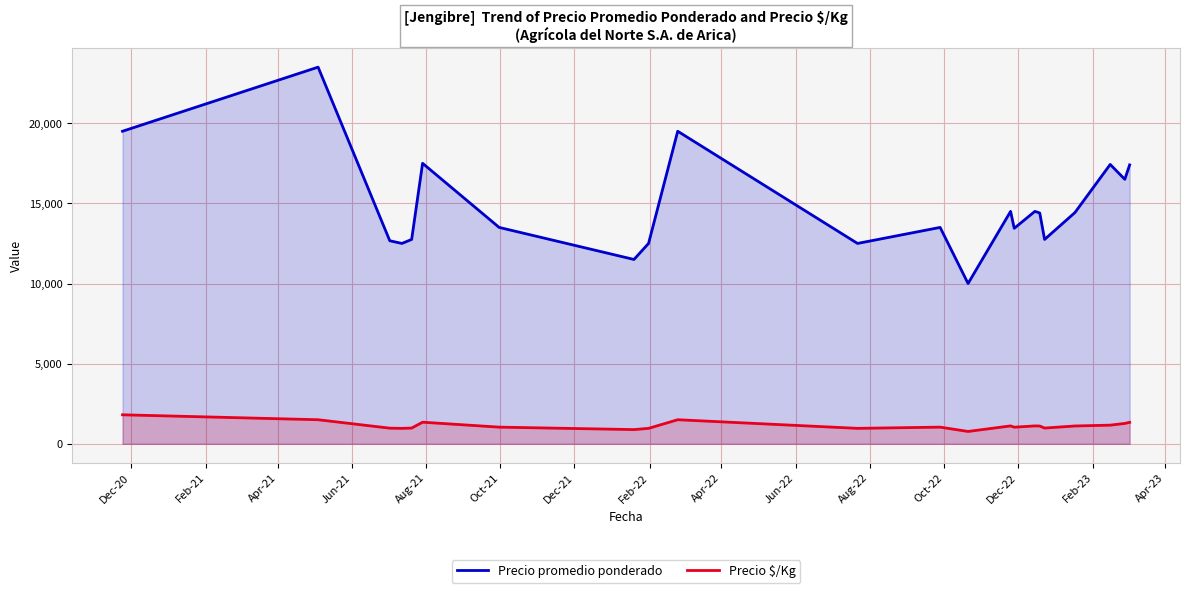

What is the difference between the maximum and minimum values in the Precio $/Kg series?

1039